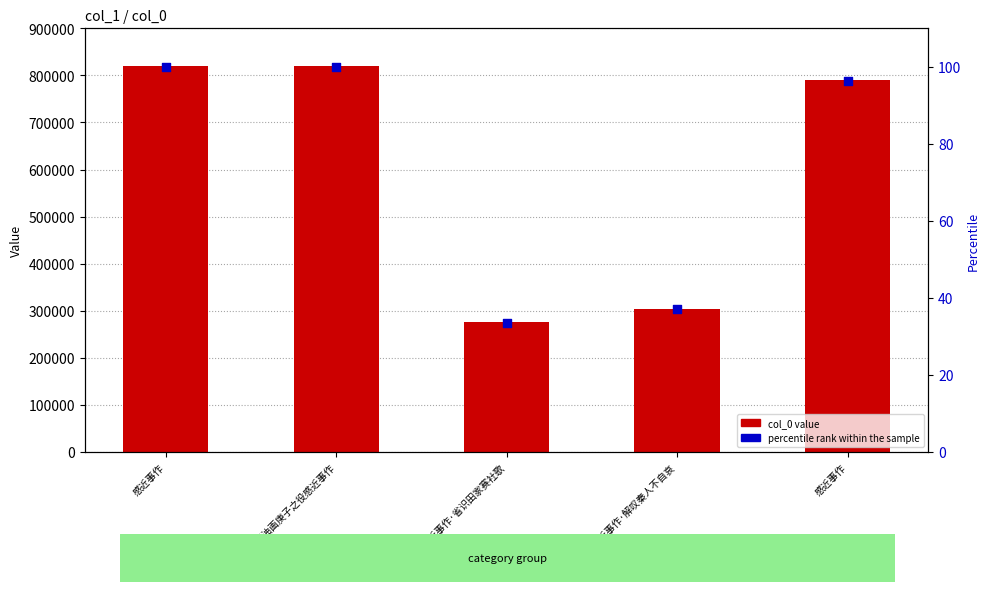

What are all the series names shown in the legend?

col_0 value, percentile rank within the sample